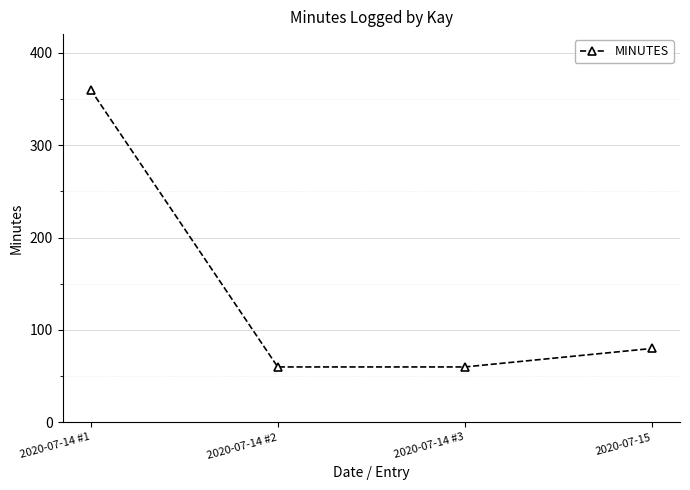

Reading left to right, transcribe all the data shown in this chart.

2020-07-14 #1=360	2020-07-14 #2=60	2020-07-14 #3=60	2020-07-15=80